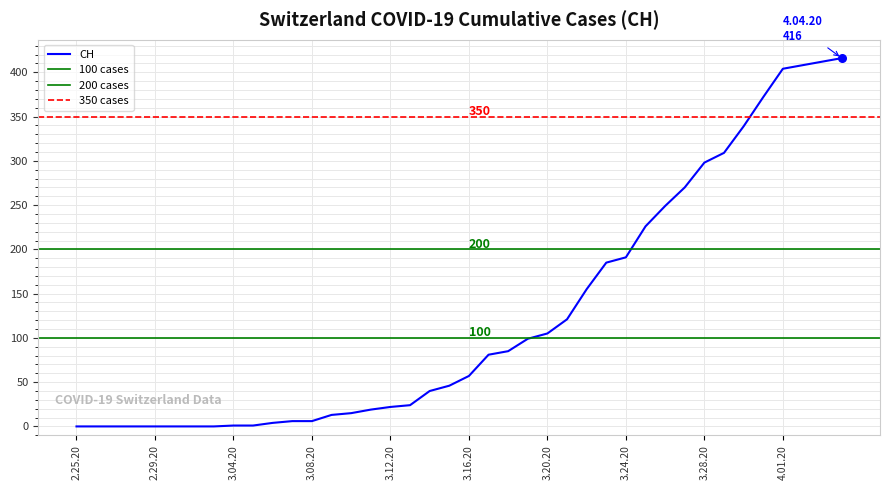

Between 2020-02-27 and 2020-03-29, which is larger?

2020-03-29